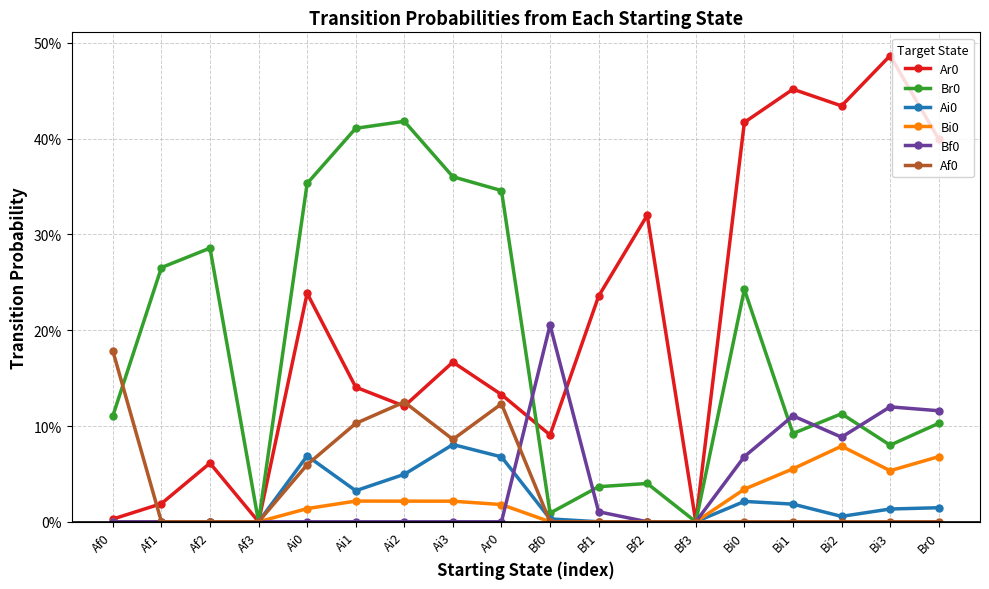

What is the sum of all Bf0 values?

0.7